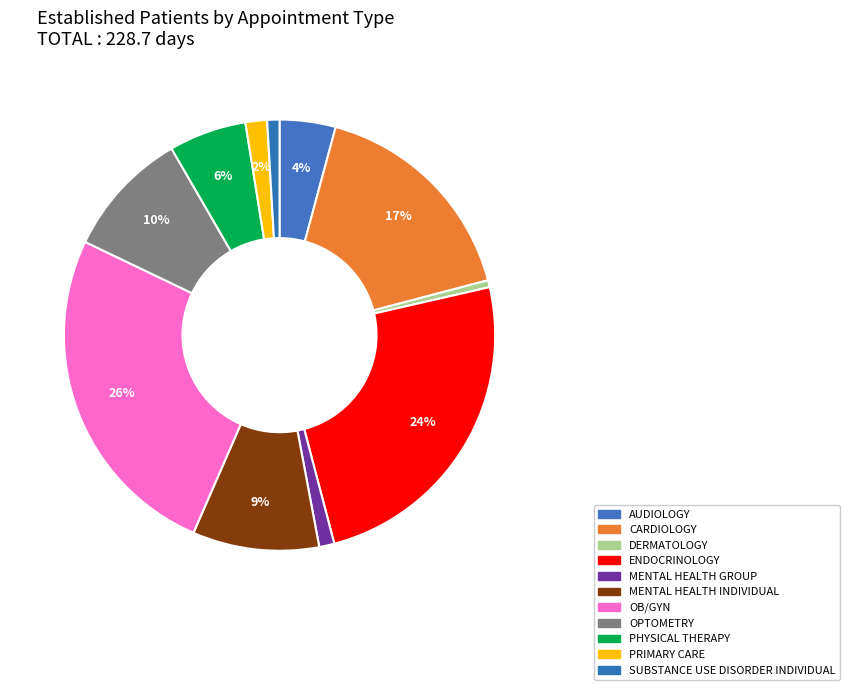

Count the number of slices in the pie.

11